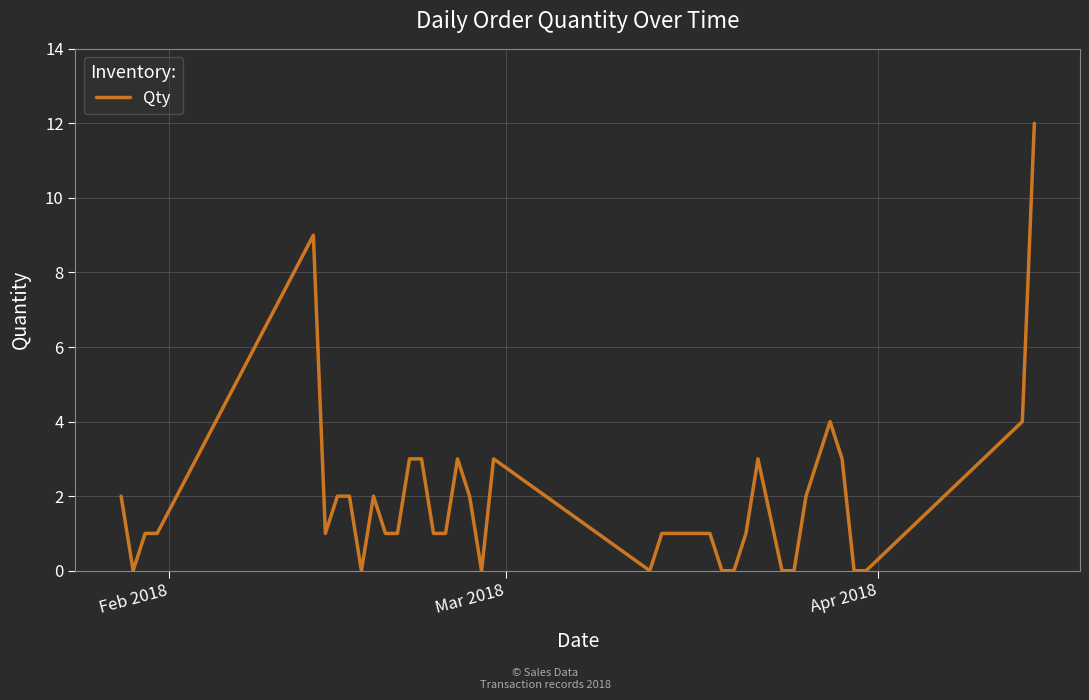

What is the difference between the maximum and minimum values?

12